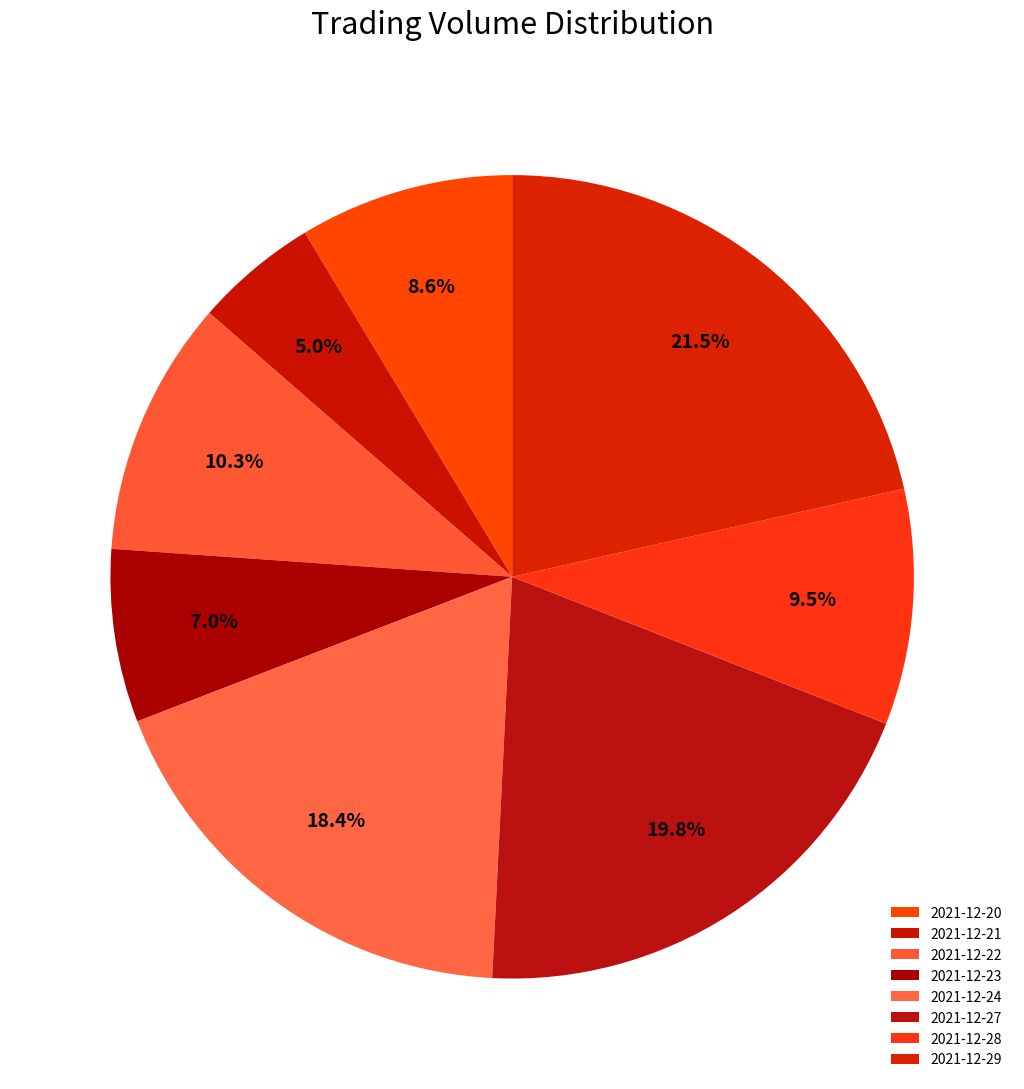

What is the total percentage of 2021-12-29 and 2021-12-22?

31.8%